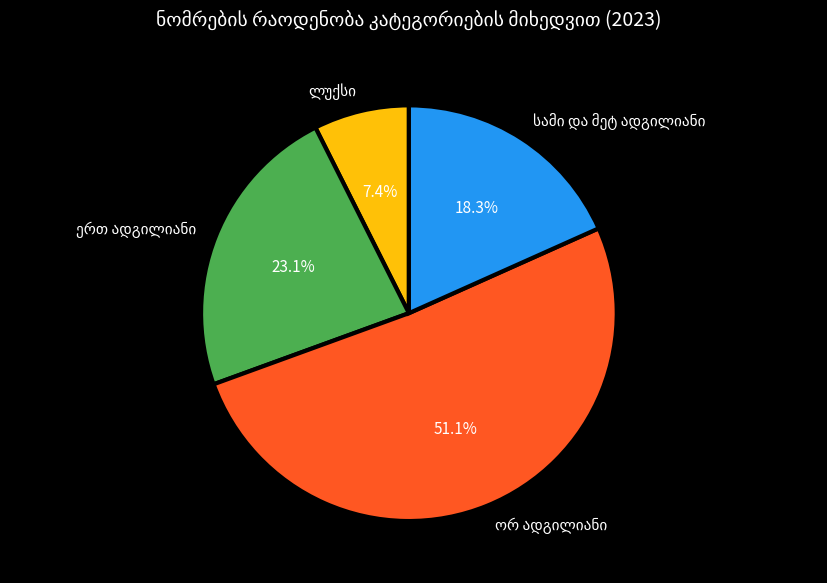

To the nearest percent, what is the difference between the largest and smallest slice percentages?

44%